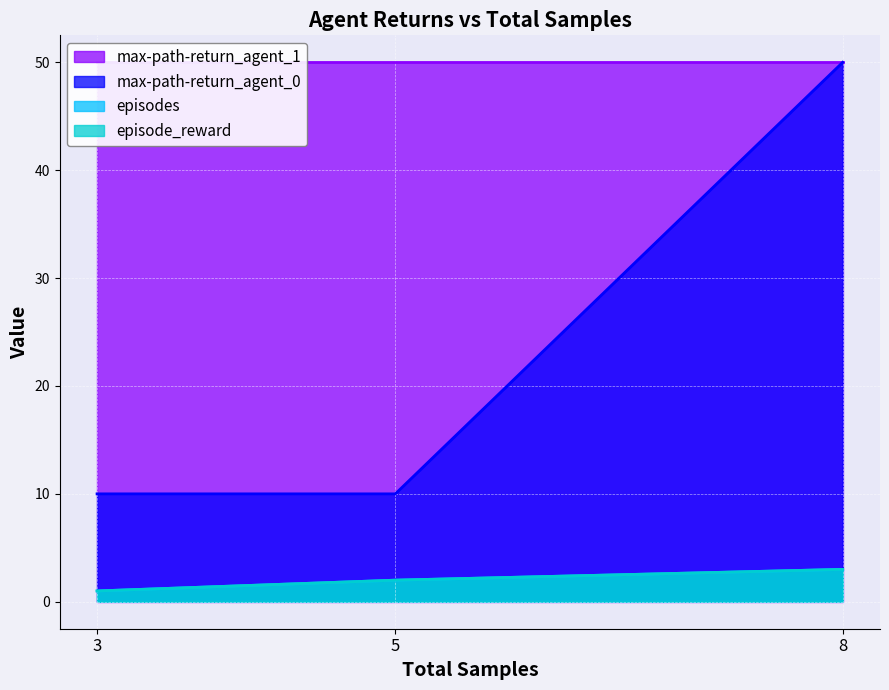

What is the sum of the episodes values at 8 and 3?

4